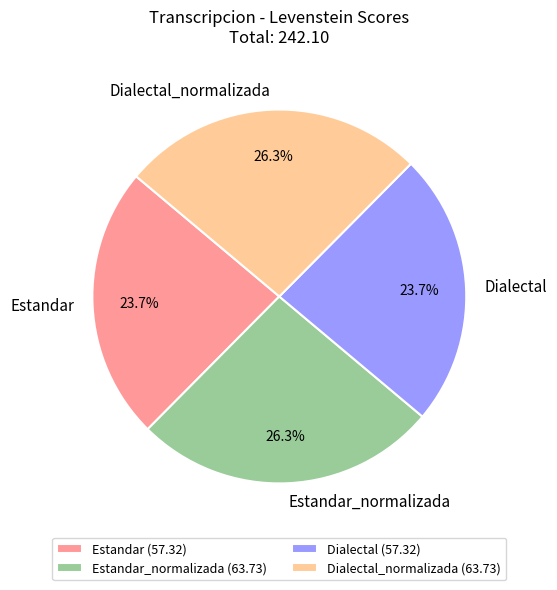

Is Estandar_normalizada (63.73) the majority of the pie?

No